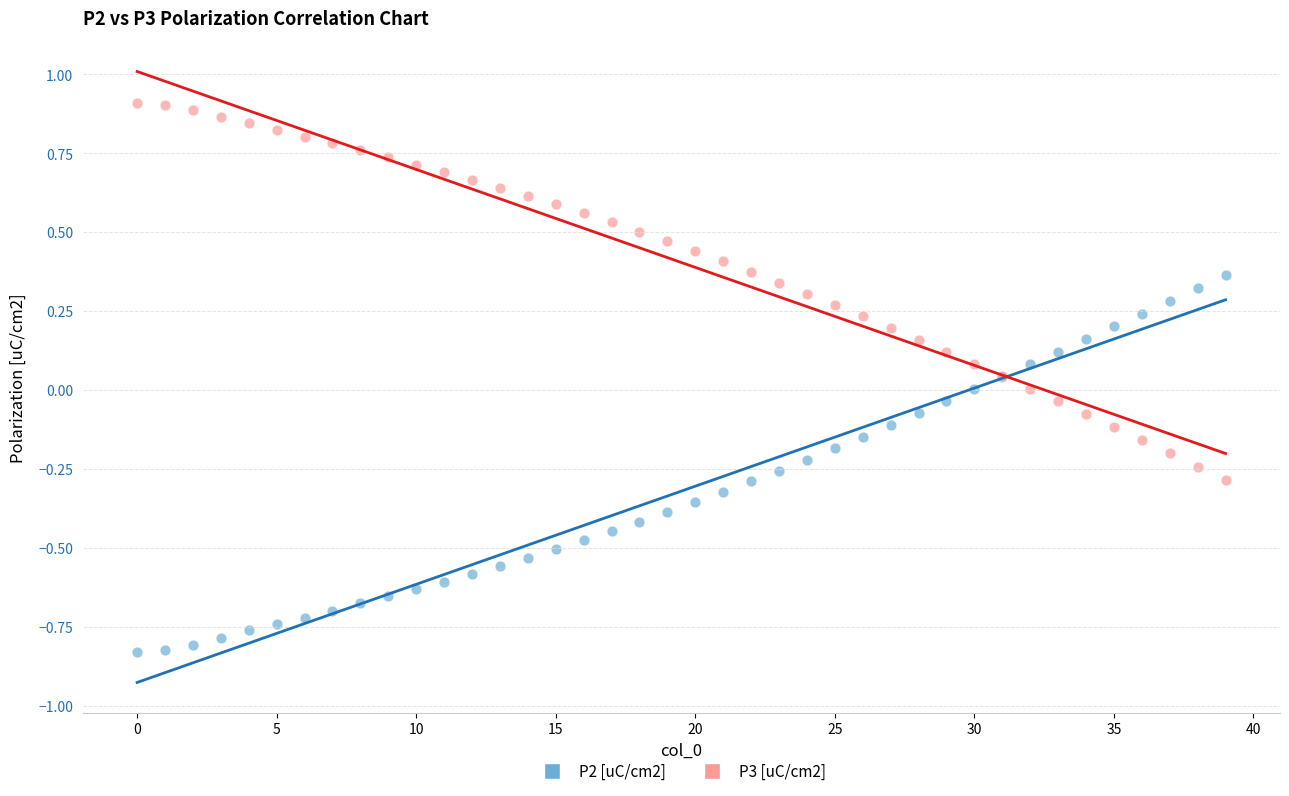

Which series contains the lowest Y value?

P2 [uC/cm2]